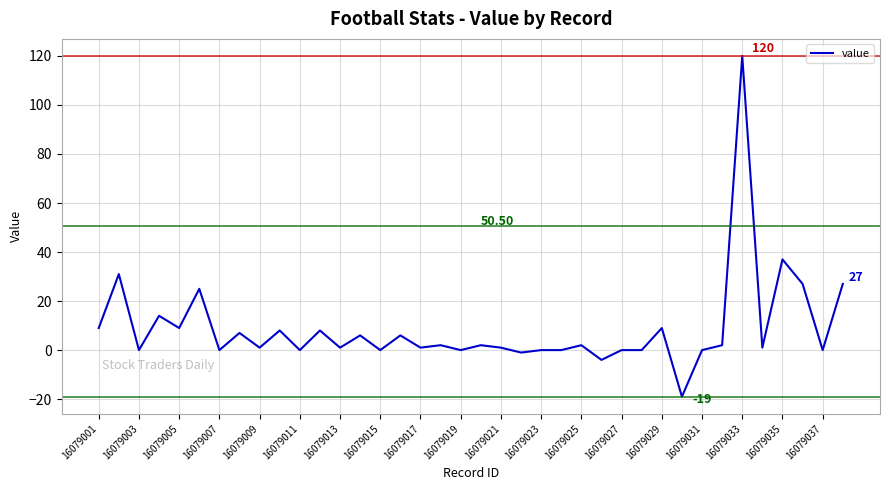

Does the chart have visible grid lines?

Yes